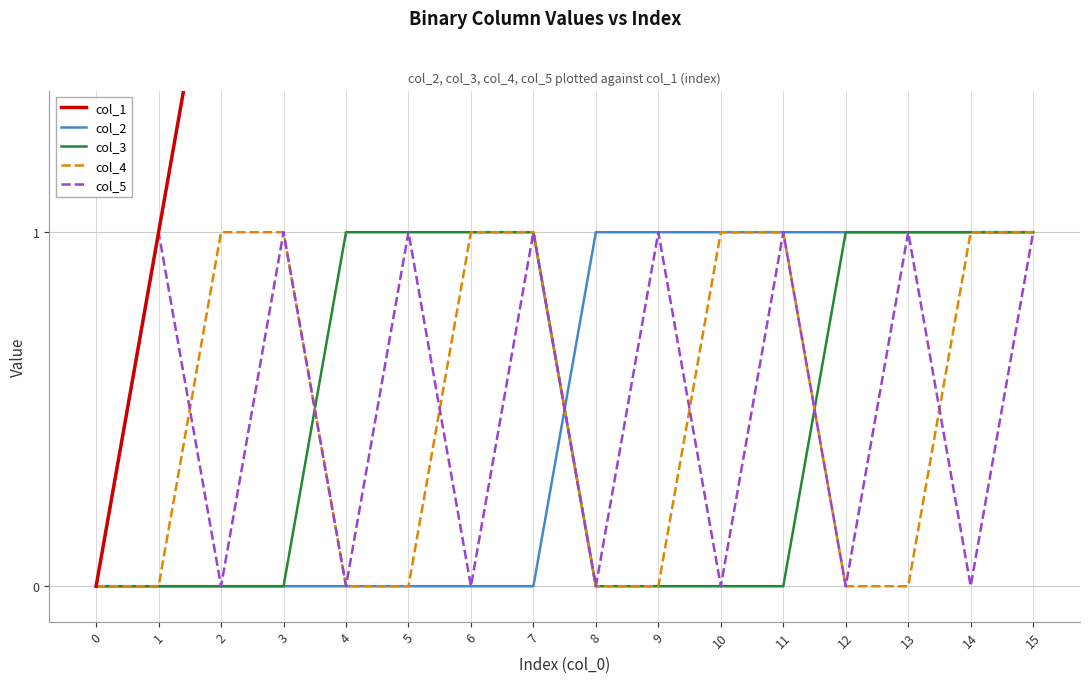

Count the col_5 values in the range 0 to 1.

16